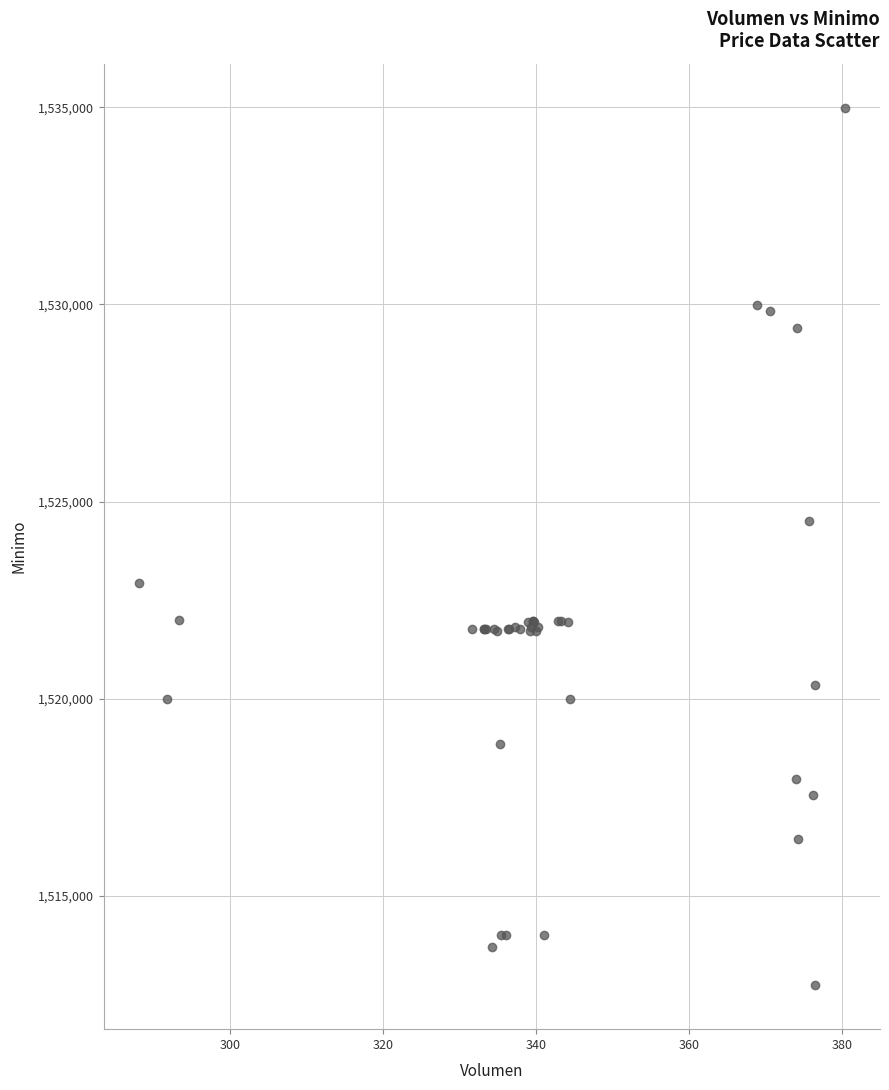

What Y value in the scatter plot is closest to 1523862?

1524513